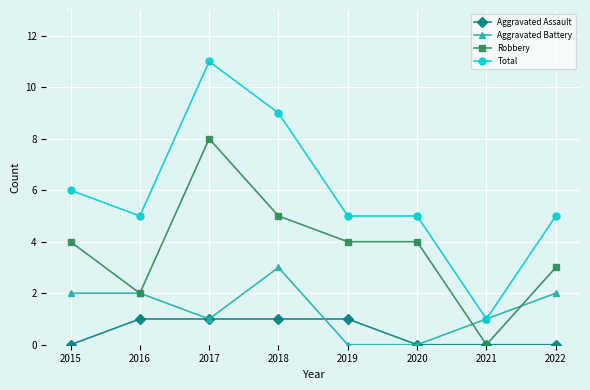

What is the spread (max minus min) of values at 2019?

5